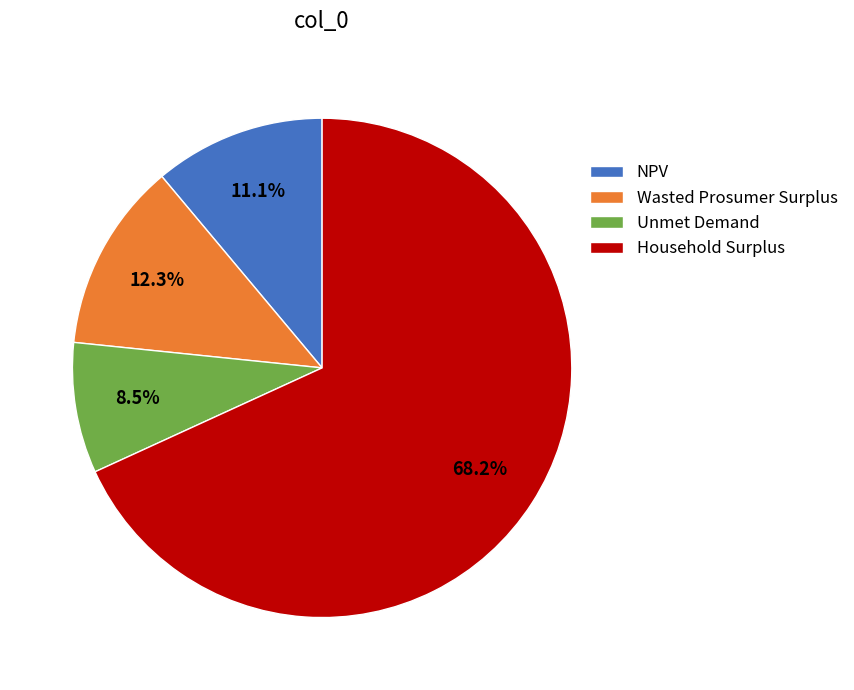

How many slices are in this pie chart?

4